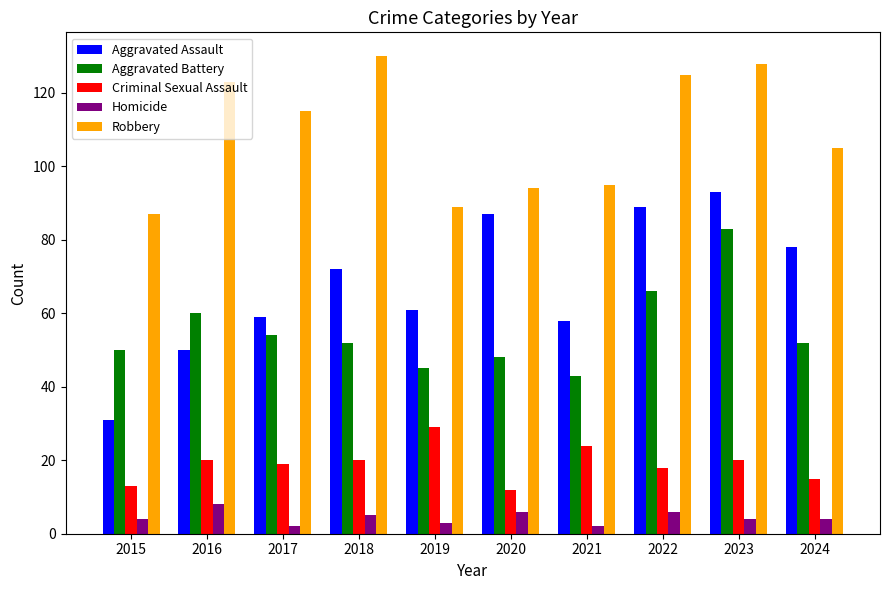

At which label does Robbery first exceed 115?

2016